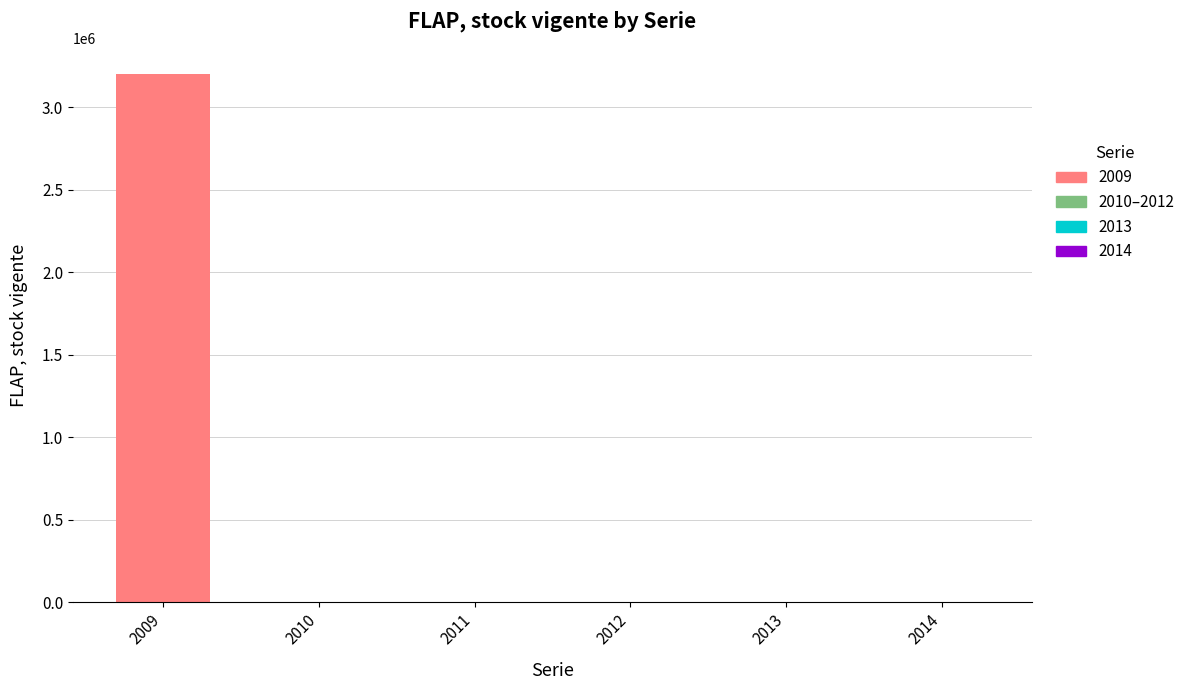

The value at 2009 is 940700. True or false?

False